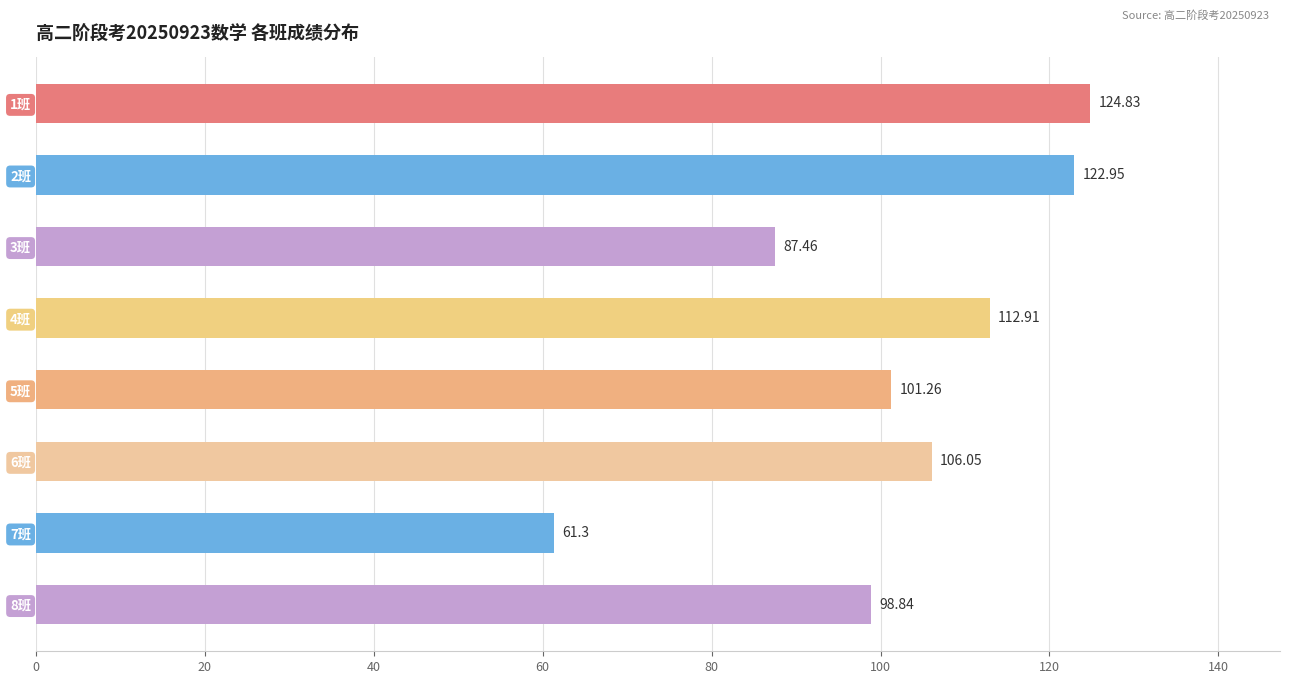

What is the average value?

102.0